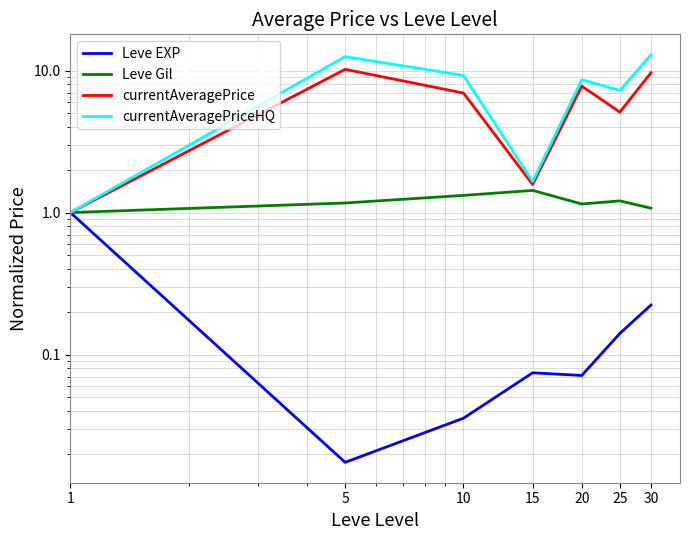

What is the spread (max minus min) of values at 5?

12.5